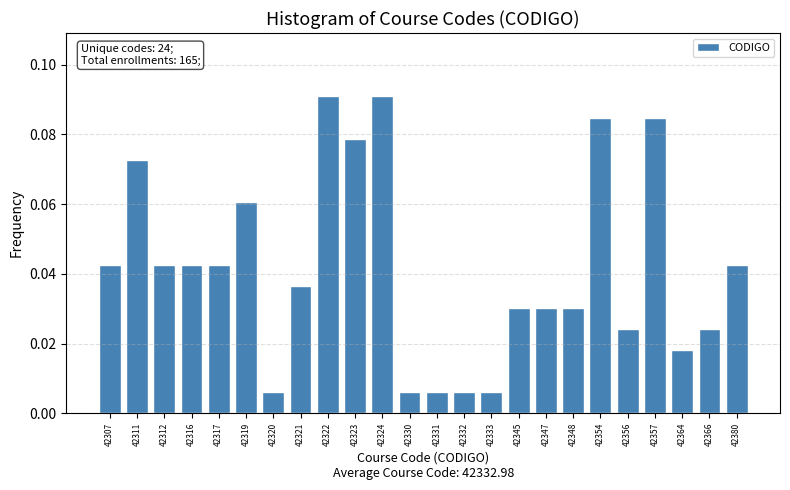

What is the sum of all values?

1.0